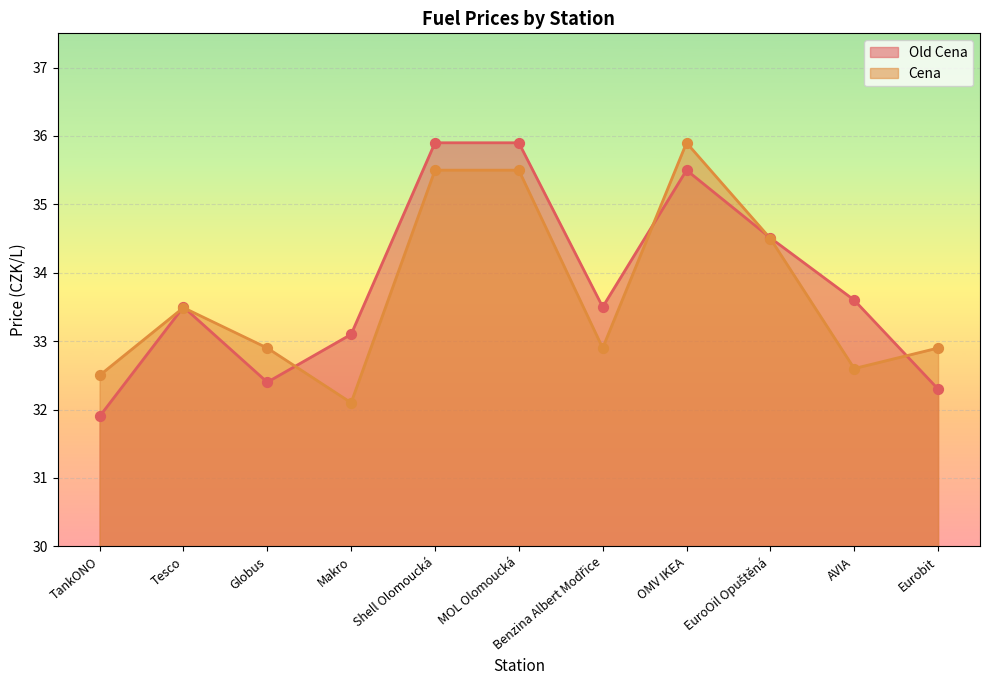

At which category is the sum across all series the highest?

Shell Olomoucká